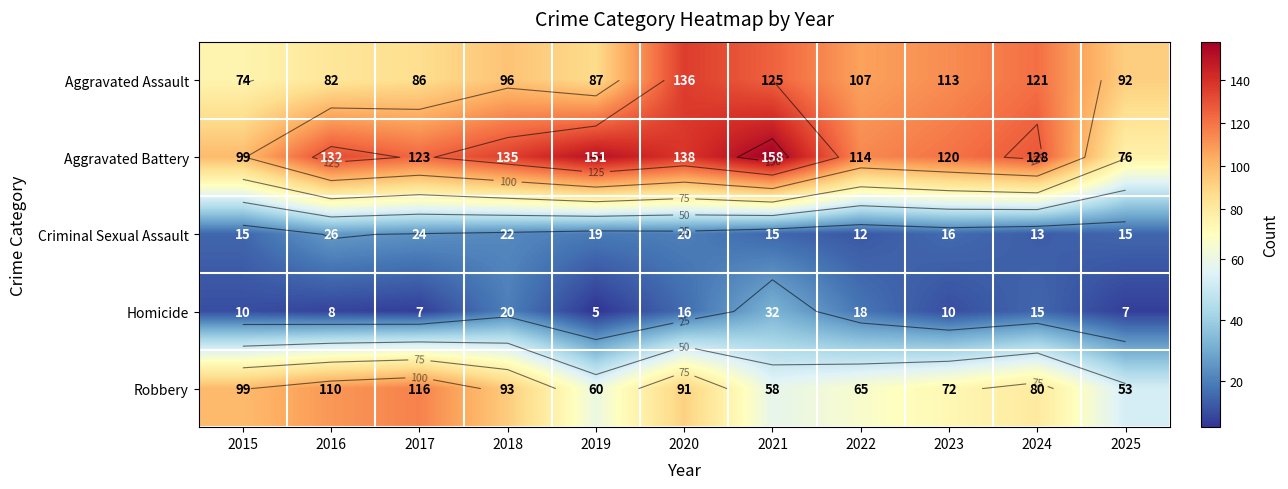

How many distinct data groups are displayed?

5